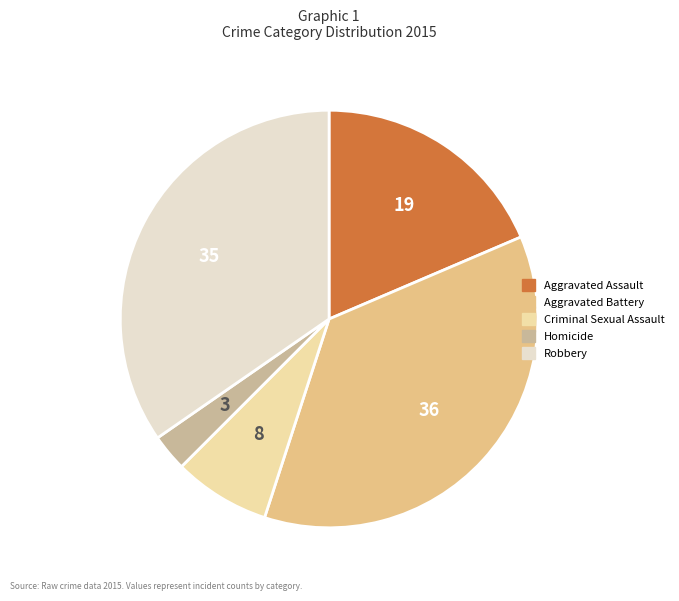

Is it true that Aggravated Assault is 19% of the pie?

True